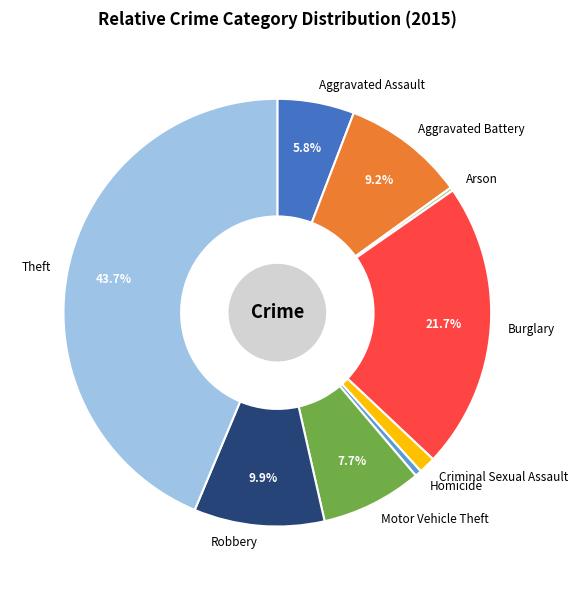

Between Aggravated Assault and Robbery, which is larger?

Robbery